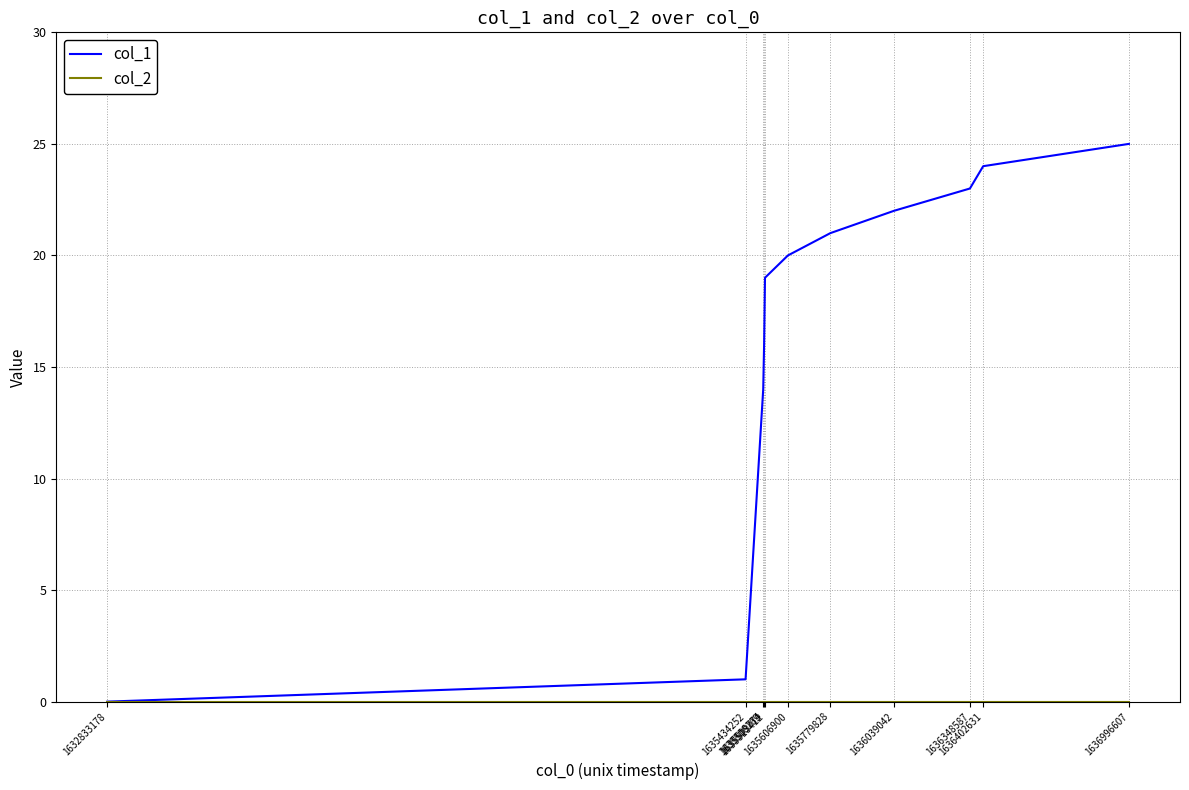

What is the difference between the second highest and minimum values in the col_1 series?

24